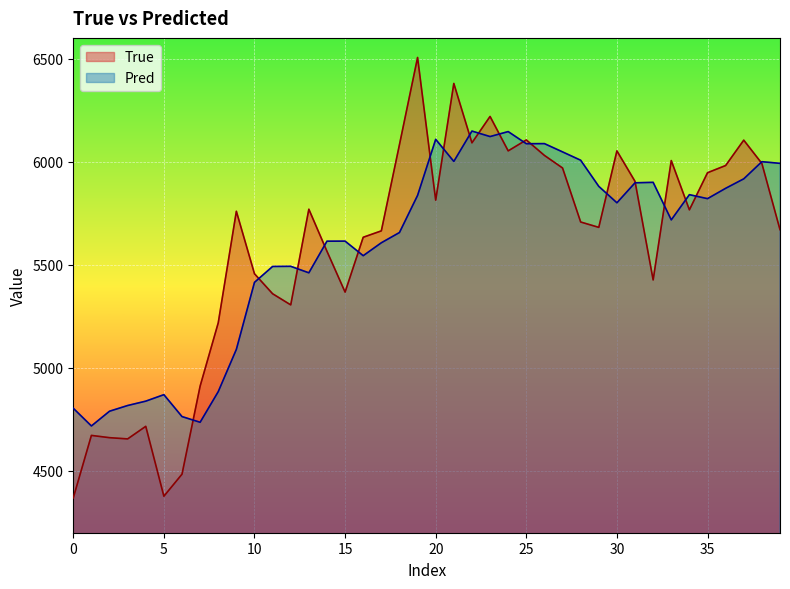

The value of True at 30 is 2023.6. True or false?

False